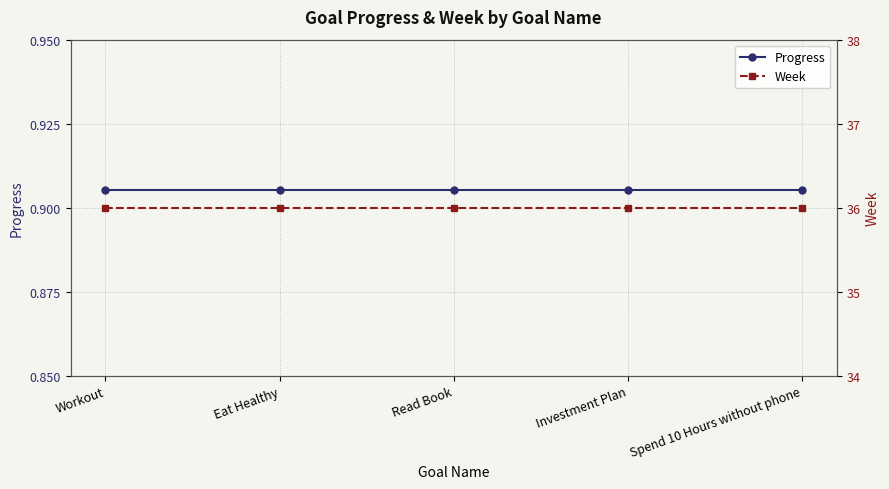

True or false: Week has more than 1 interior local peaks.

False